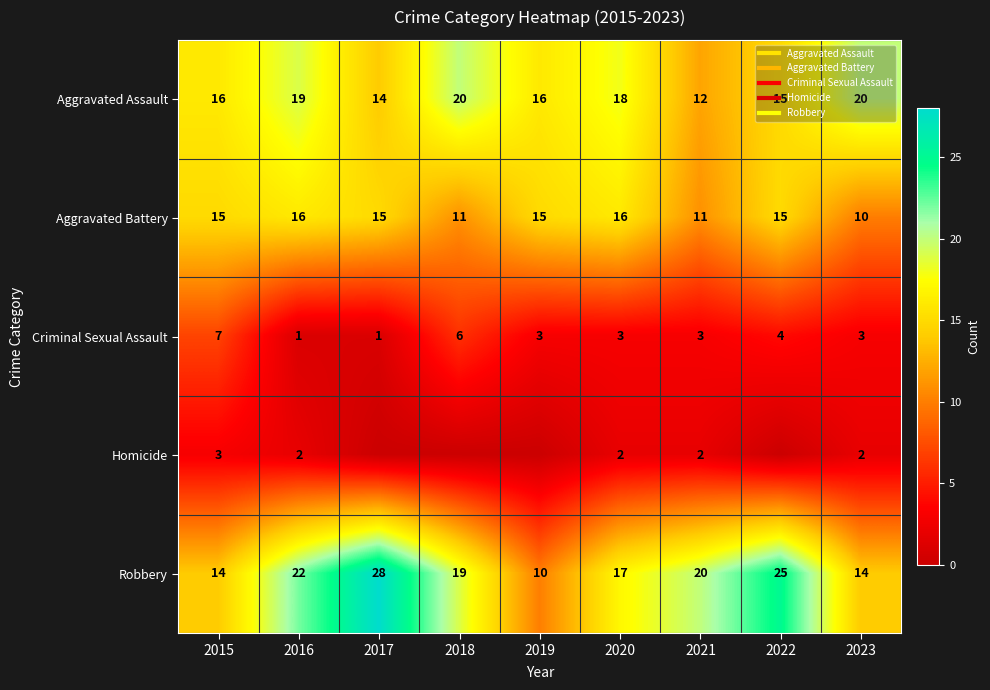

How many values in the Aggravated Battery series exceed 15?

2